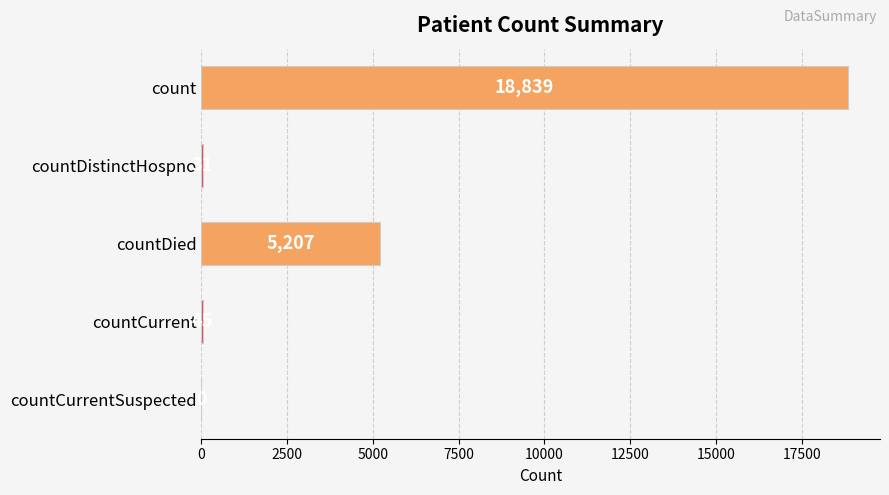

What is the maximum value shown in the chart?

18839